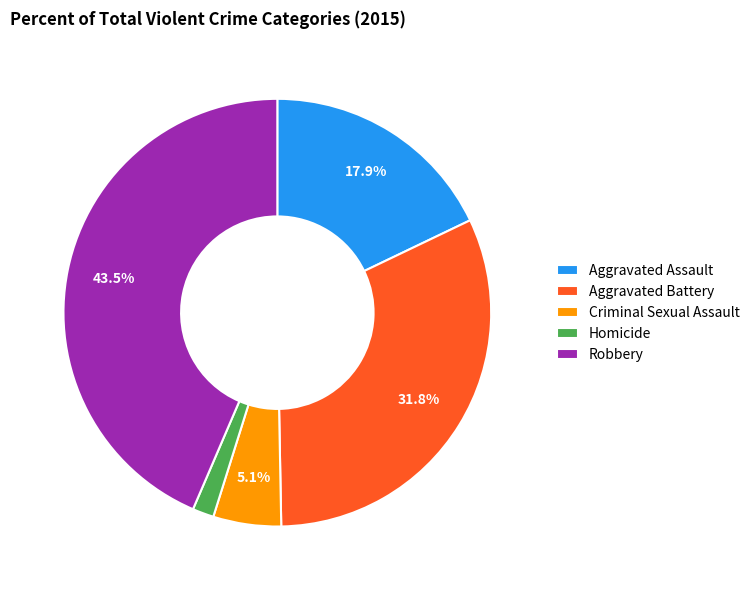

How many slices are in this pie chart?

5